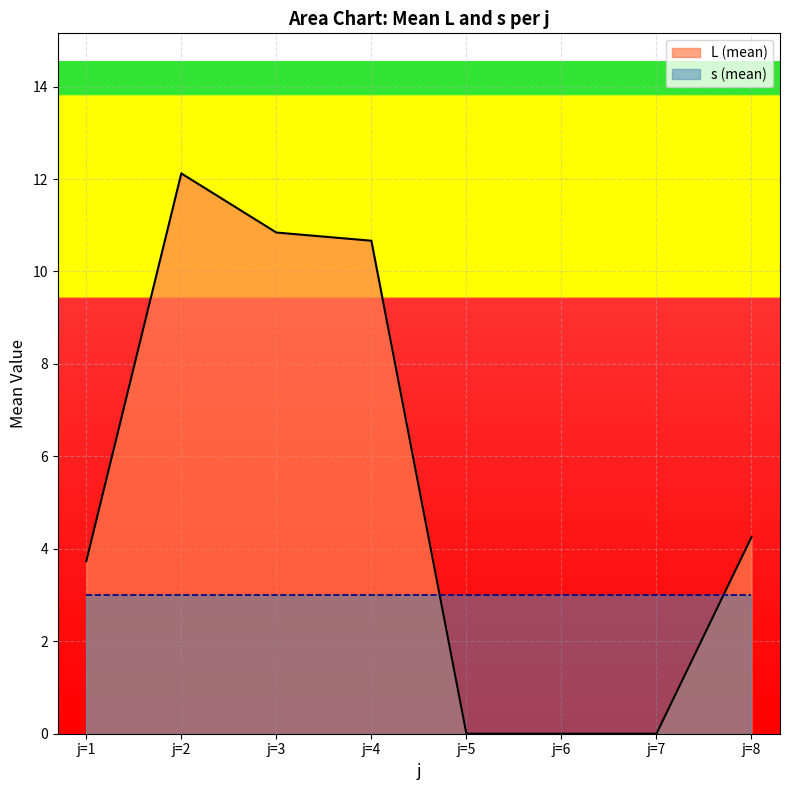

What is the approximate value at j=8?

4.3